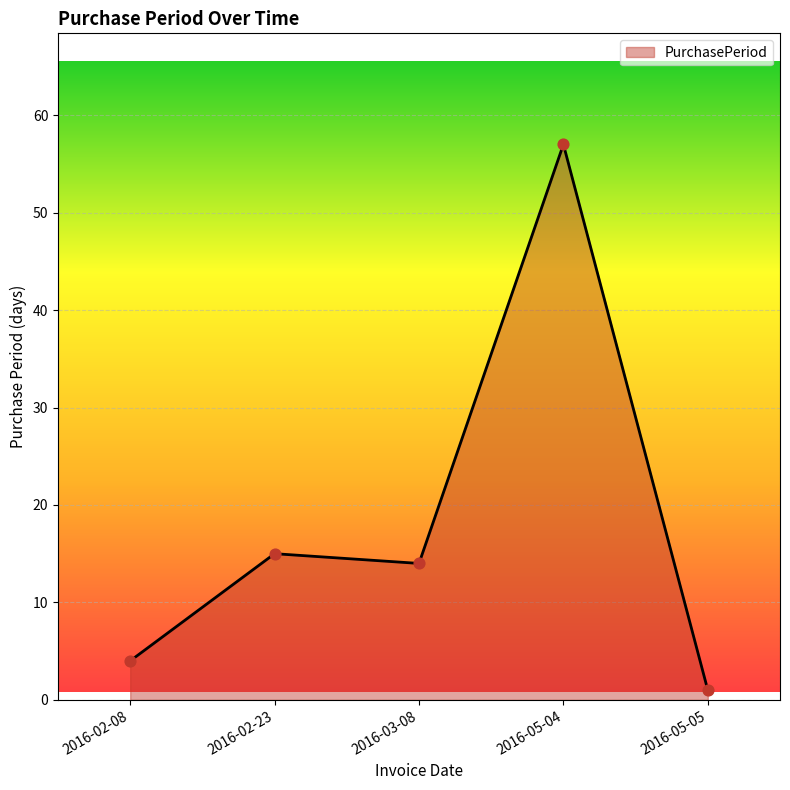

Approximately how many times larger is the value at 2016-03-08 compared to 2016-05-05?

14.0